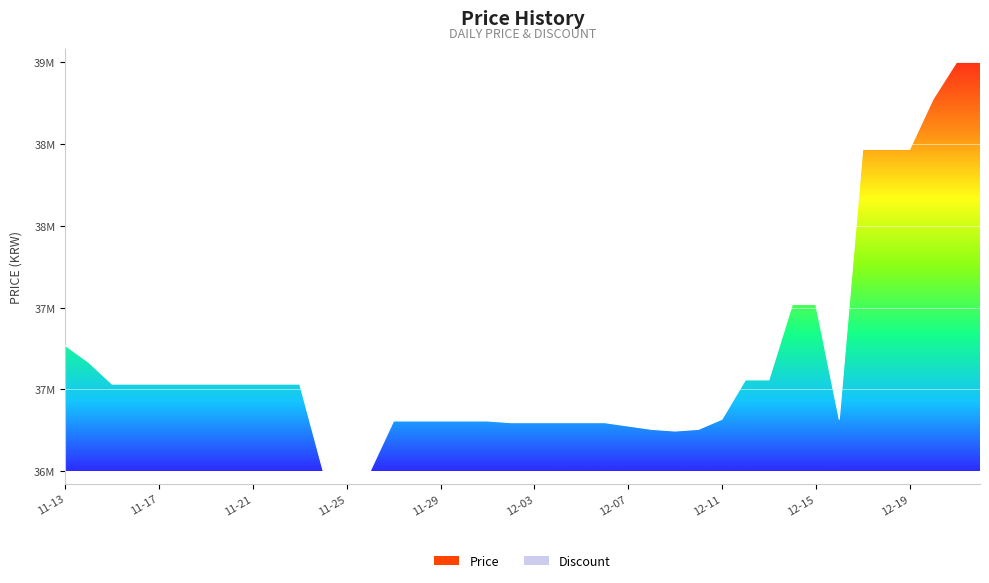

What is the difference between the maximum and second lowest values?

2440000